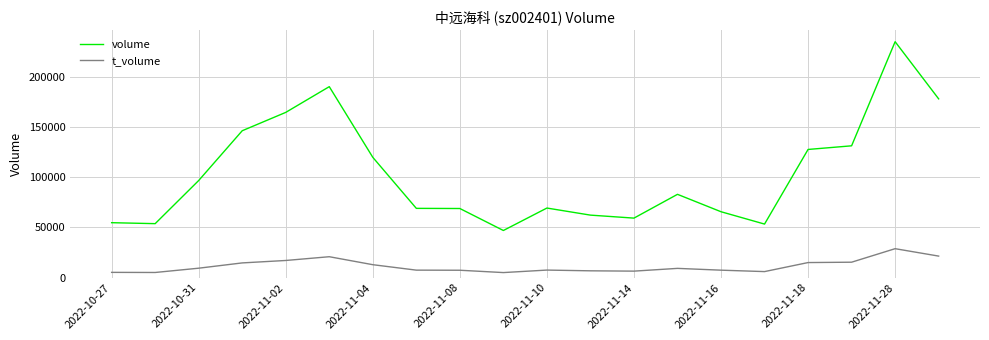

What are all the series names shown in the legend?

volume, t_volume